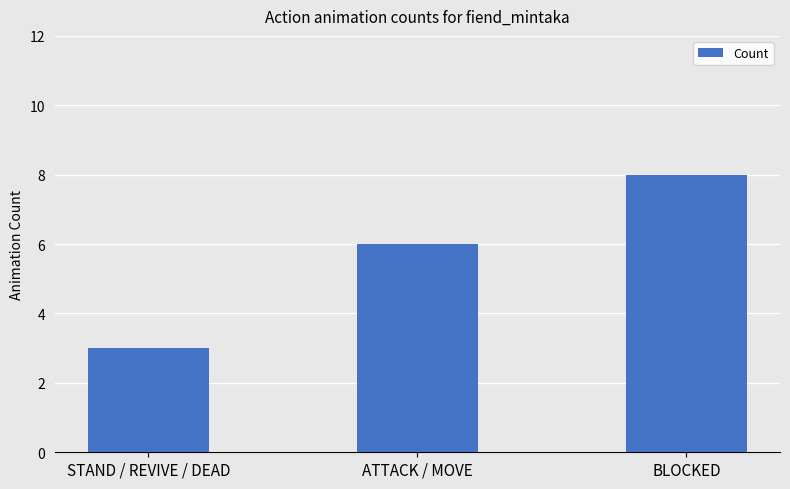

How many values are between 3 and 8?

3